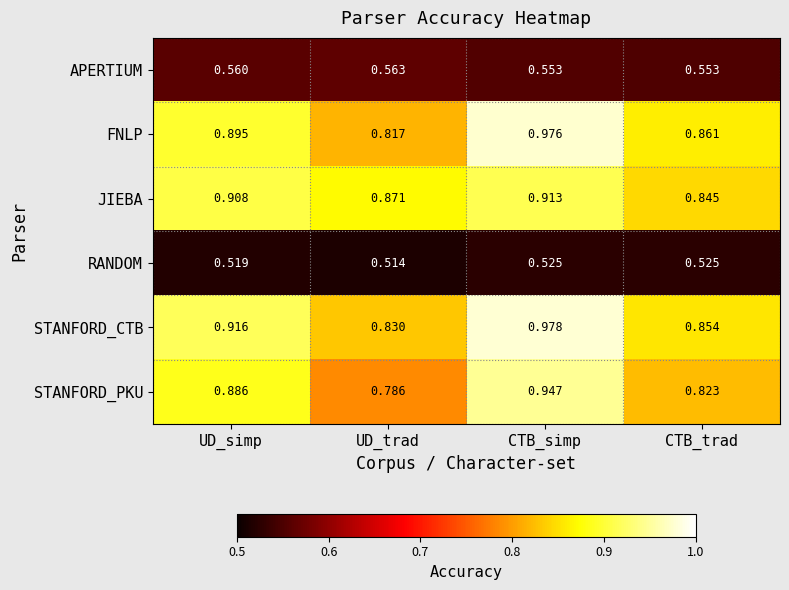

Where is FNLP nearest to the value 0?

UD_trad